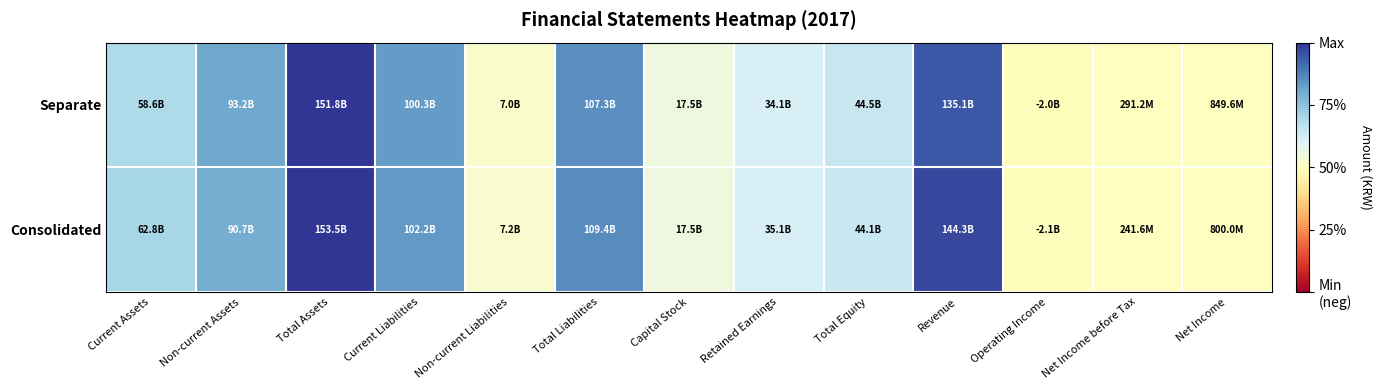

At how many categories does at least one series exceed 0?

13